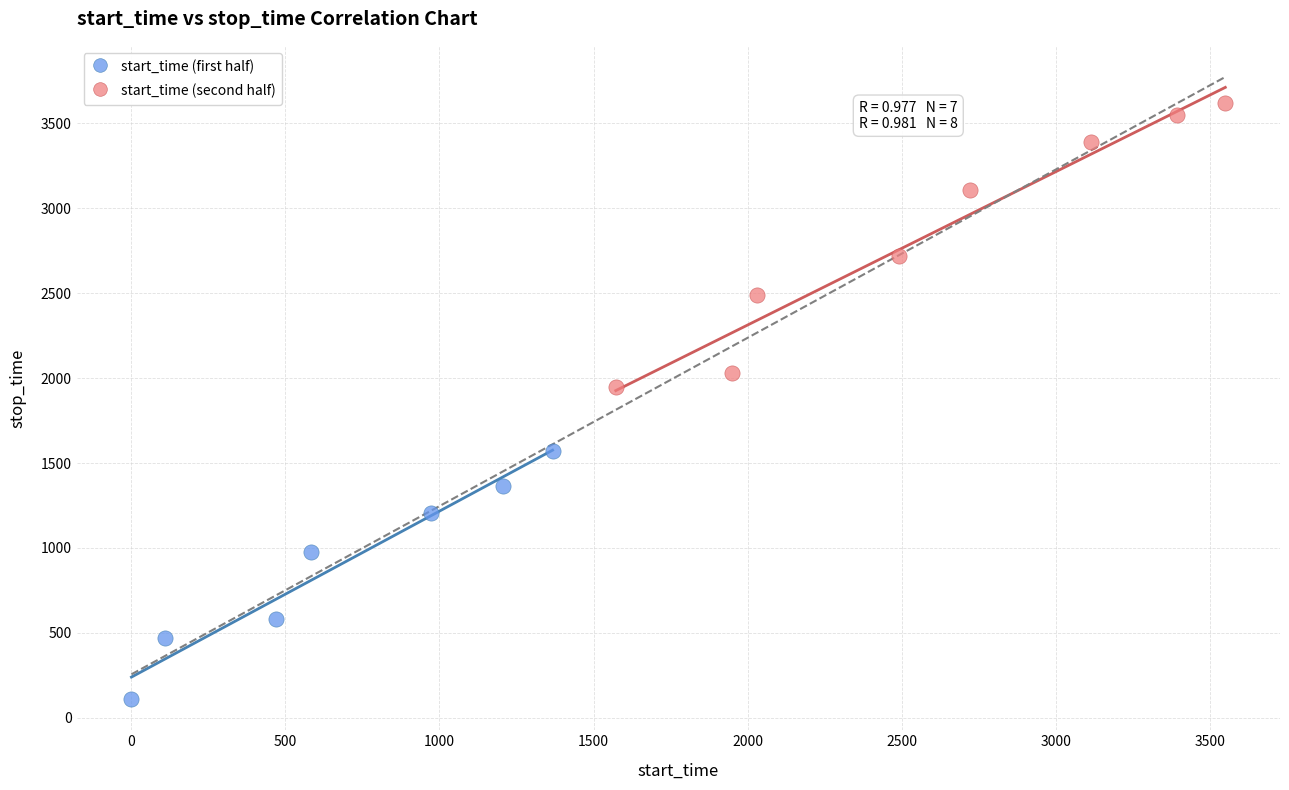

Which series has the largest Y range (max minus min)?

start_time (second half)